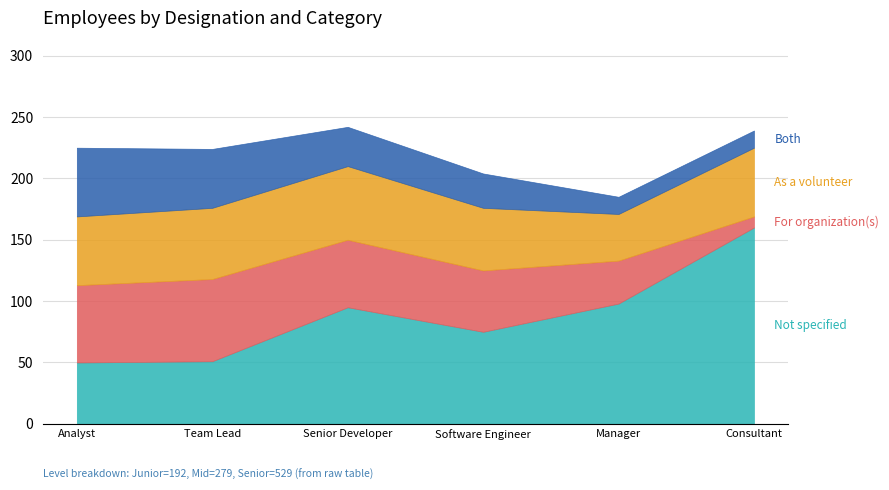

What is the total value across all series at Software Engineer?

204